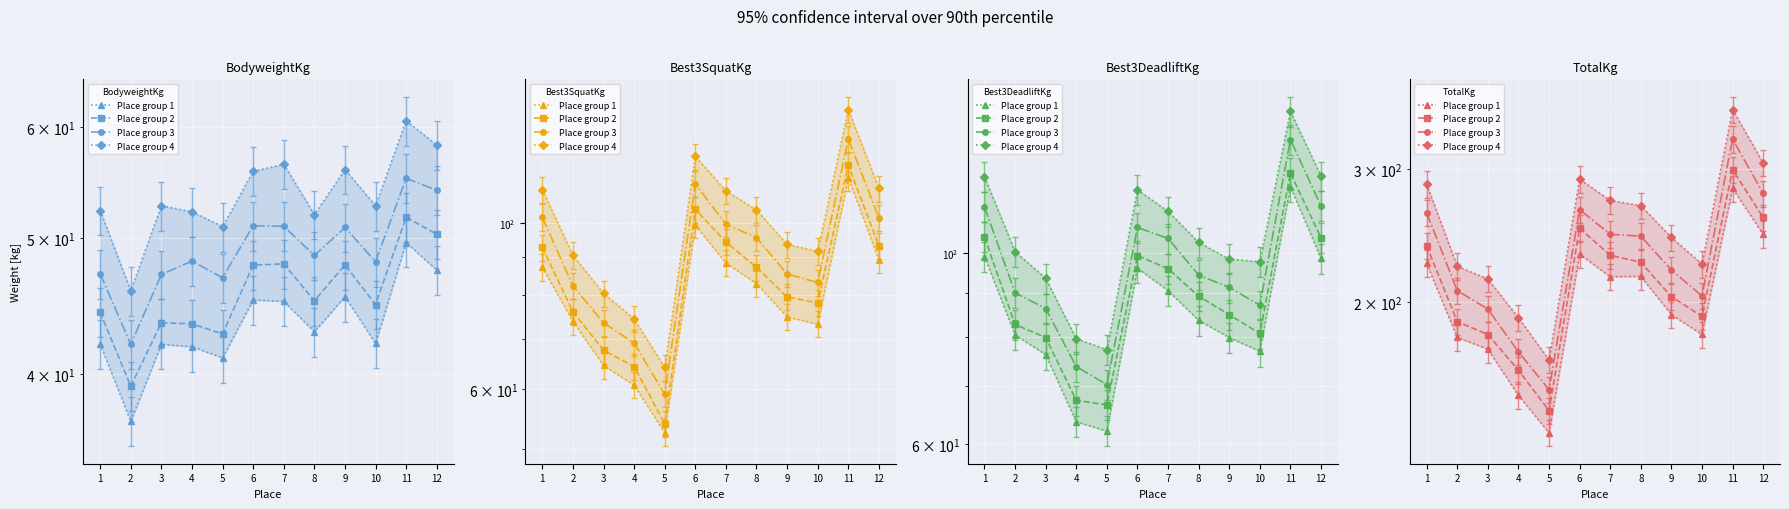

What is the difference between the highest and lowest values at 6?

59.2